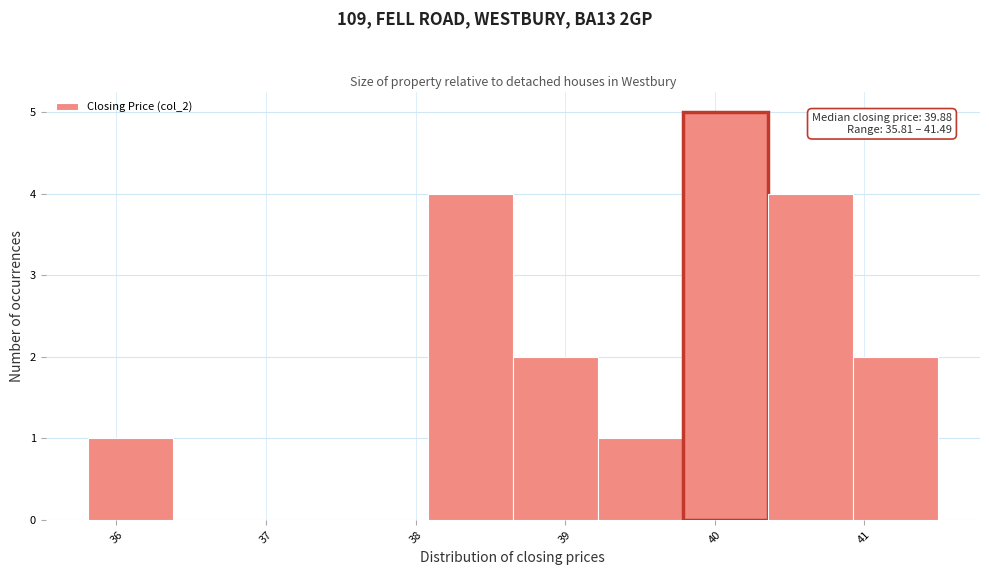

Which range on the x-axis has the tallest bar?

39.8 to 40.4